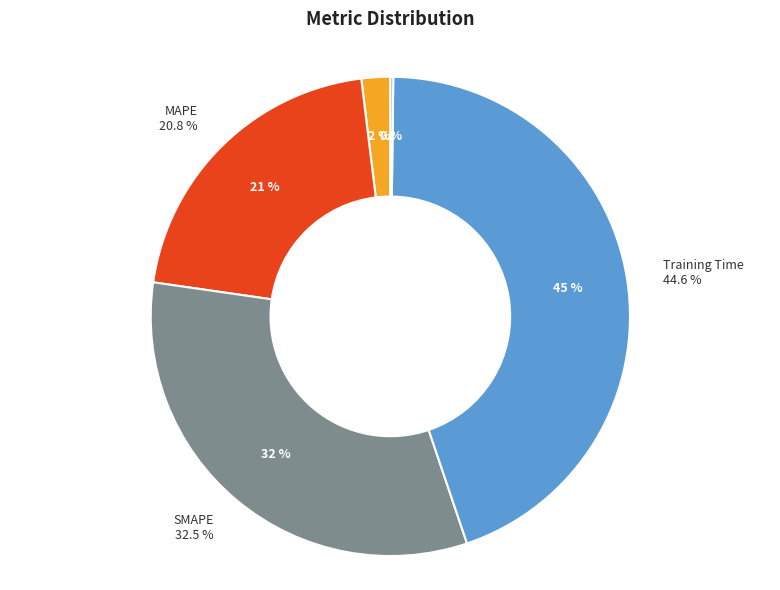

What percentage is the MSE slice, to the nearest percent?

2%